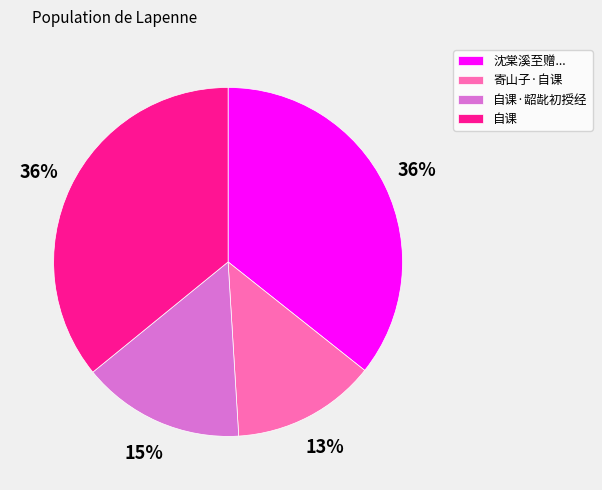

To the nearest percent, what is the average slice percentage?

25%